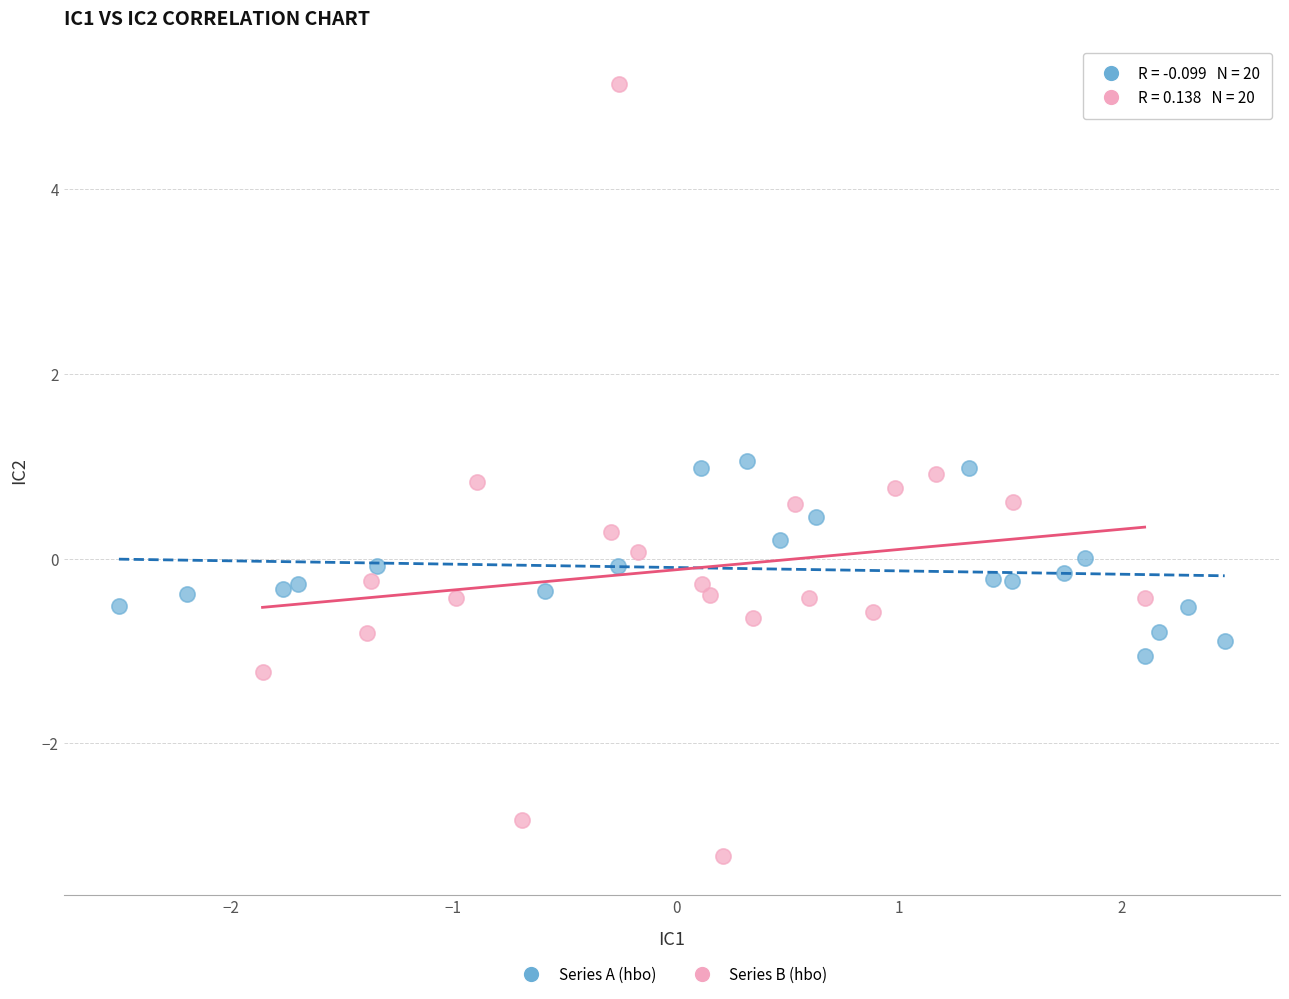

Which series reaches the maximum Y coordinate?

Series B (hbo)